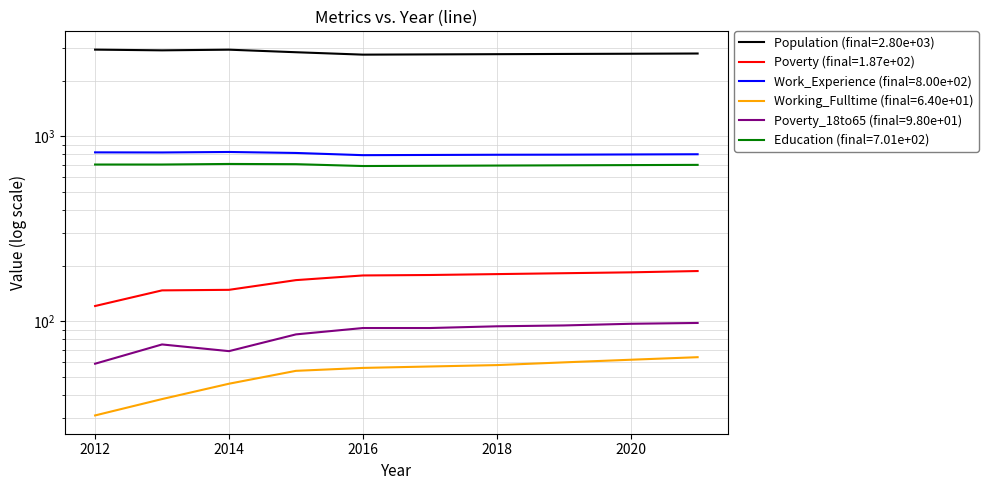

The Population series shows 1066 at 2019. True or false?

False